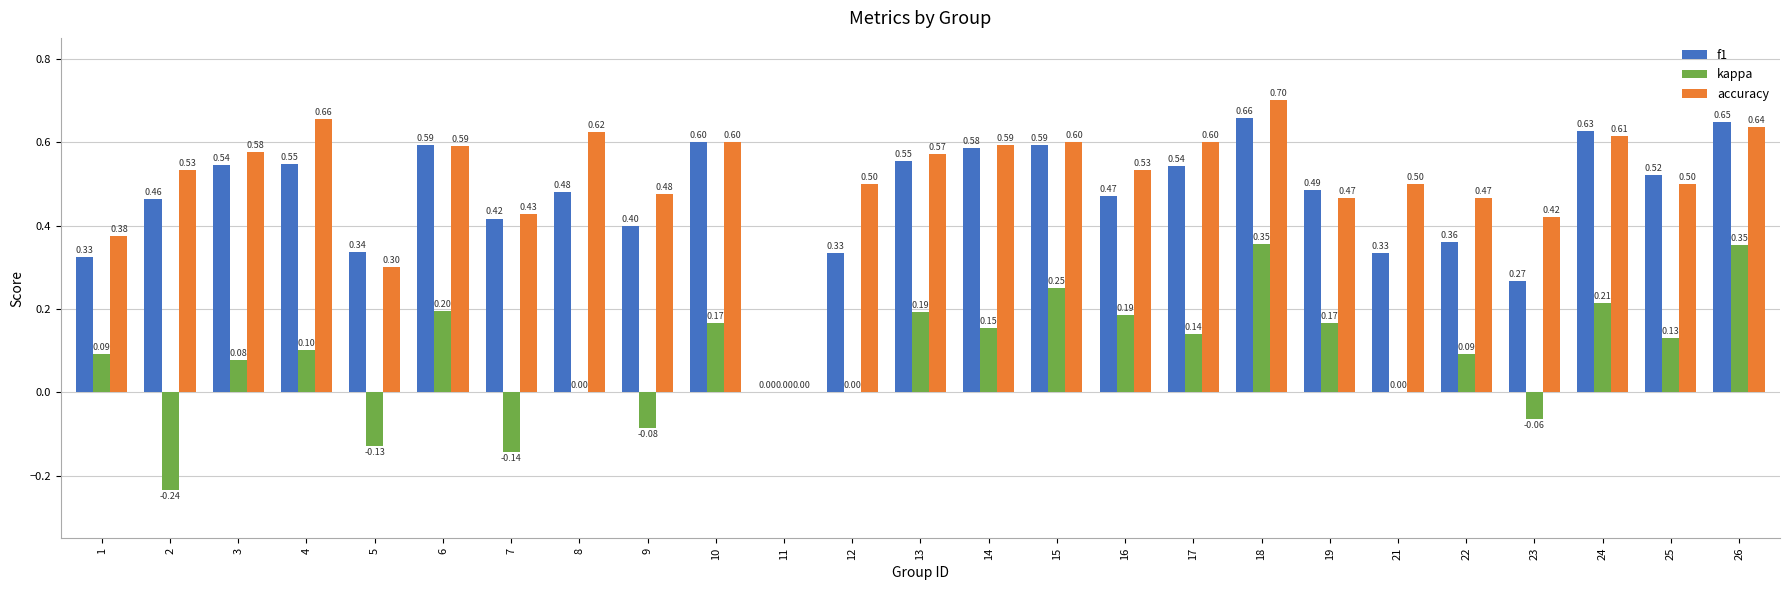

Is the value of f1 at 3 greater than the value of accuracy at 22?

Yes